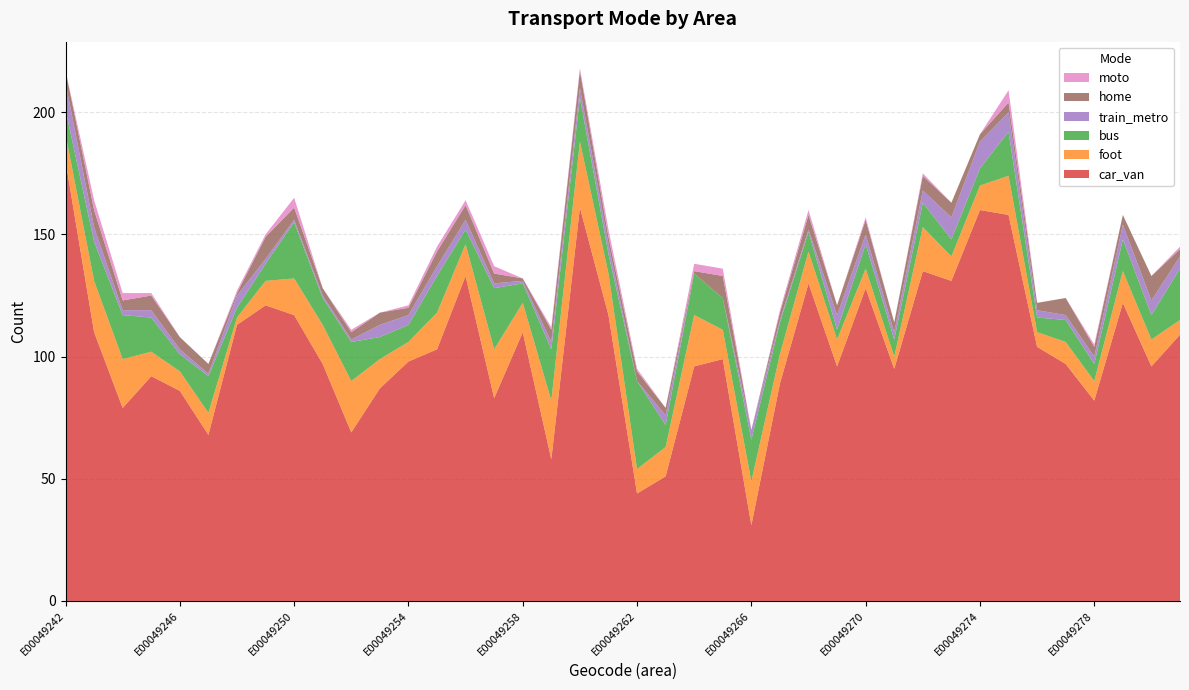

Reading left to right, list all the values displayed in this chart.

car_van: E00049242=180	E00049243=110	E00049244=79	E00049245=92	E00049246=86	E00049247=68	E00049248=113	E00049249=121	E00049250=117	E00049251=97	E00049252=69	E00049253=87	E00049254=98	E00049255=103	E00049256=133	E00049257=83	E00049258=110	E00049259=58	E00049260=161	E00049261=117	E00049262=44	E00049263=51	E00049264=96	E00049265=99	E00049266=31	E00049267=89	E00049268=130	E00049269=96	E00049270=128	E00049271=95	E00049272=135	E00049273=131	E00049274=160	E00049275=158	E00049276=104	E00049277=97	E00049278=82	E00049279=122	E00049280=96	E00049281=109
foot: E00049242=11	E00049243=21	E00049244=20	E00049245=10	E00049246=8	E00049247=9	E00049248=3	E00049249=10	E00049250=15	E00049251=16	E00049252=21	E00049253=12	E00049254=8	E00049255=15	E00049256=13	E00049257=20	E00049258=12	E00049259=24	E00049260=27	E00049261=17	E00049262=10	E00049263=12	E00049264=21	E00049265=12	E00049266=18	E00049267=12	E00049268=13	E00049269=11	E00049270=8	E00049271=5	E00049272=18	E00049273=10	E00049274=10	E00049275=16	E00049276=6	E00049277=9	E00049278=8	E00049279=13	E00049280=11	E00049281=6
bus: E00049242=10	E00049243=16	E00049244=18	E00049245=14	E00049246=7	E00049247=15	E00049248=4	E00049249=7	E00049250=23	E00049251=11	E00049252=16	E00049253=9	E00049254=7	E00049255=15	E00049256=6	E00049257=25	E00049258=8	E00049259=21	E00049260=18	E00049261=8	E00049262=36	E00049263=9	E00049264=17	E00049265=13	E00049266=17	E00049267=13	E00049268=8	E00049269=4	E00049270=10	E00049271=7	E00049272=10	E00049273=7	E00049274=7	E00049275=18	E00049276=6	E00049277=9	E00049278=7	E00049279=13	E00049280=10	E00049281=21
train_metro: E00049242=11	E00049243=6	E00049244=2	E00049245=3	E00049246=2	E00049247=1	E00049248=5	E00049249=2	E00049250=1	E00049251=1	E00049252=1	E00049253=5	E00049254=4	E00049255=4	E00049256=4	E00049257=2	E00049258=1	E00049259=3	E00049260=4	E00049261=4	E00049262=0	E00049263=4	E00049264=0	E00049265=0	E00049266=4	E00049267=1	E00049268=1	E00049269=6	E00049270=4	E00049271=3	E00049272=5	E00049273=9	E00049274=11	E00049275=8	E00049276=3	E00049277=2	E00049278=3	E00049279=6	E00049280=6	E00049281=5
home: E00049242=5	E00049243=7	E00049244=4	E00049245=6	E00049246=5	E00049247=4	E00049248=1	E00049249=9	E00049250=5	E00049251=3	E00049252=3	E00049253=5	E00049254=3	E00049255=6	E00049256=6	E00049257=4	E00049258=1	E00049259=5	E00049260=7	E00049261=3	E00049262=4	E00049263=3	E00049264=1	E00049265=9	E00049266=0	E00049267=3	E00049268=6	E00049269=4	E00049270=6	E00049271=4	E00049272=6	E00049273=6	E00049274=3	E00049275=4	E00049276=3	E00049277=7	E00049278=4	E00049279=4	E00049280=10	E00049281=3
moto: E00049242=0	E00049243=4	E00049244=3	E00049245=1	E00049246=0	E00049247=0	E00049248=1	E00049249=1	E00049250=4	E00049251=0	E00049252=1	E00049253=0	E00049254=1	E00049255=2	E00049256=2	E00049257=3	E00049258=0	E00049259=1	E00049260=1	E00049261=3	E00049262=1	E00049263=0	E00049264=3	E00049265=3	E00049266=0	E00049267=1	E00049268=2	E00049269=0	E00049270=1	E00049271=0	E00049272=1	E00049273=0	E00049274=0	E00049275=5	E00049276=0	E00049277=0	E00049278=1	E00049279=0	E00049280=0	E00049281=1